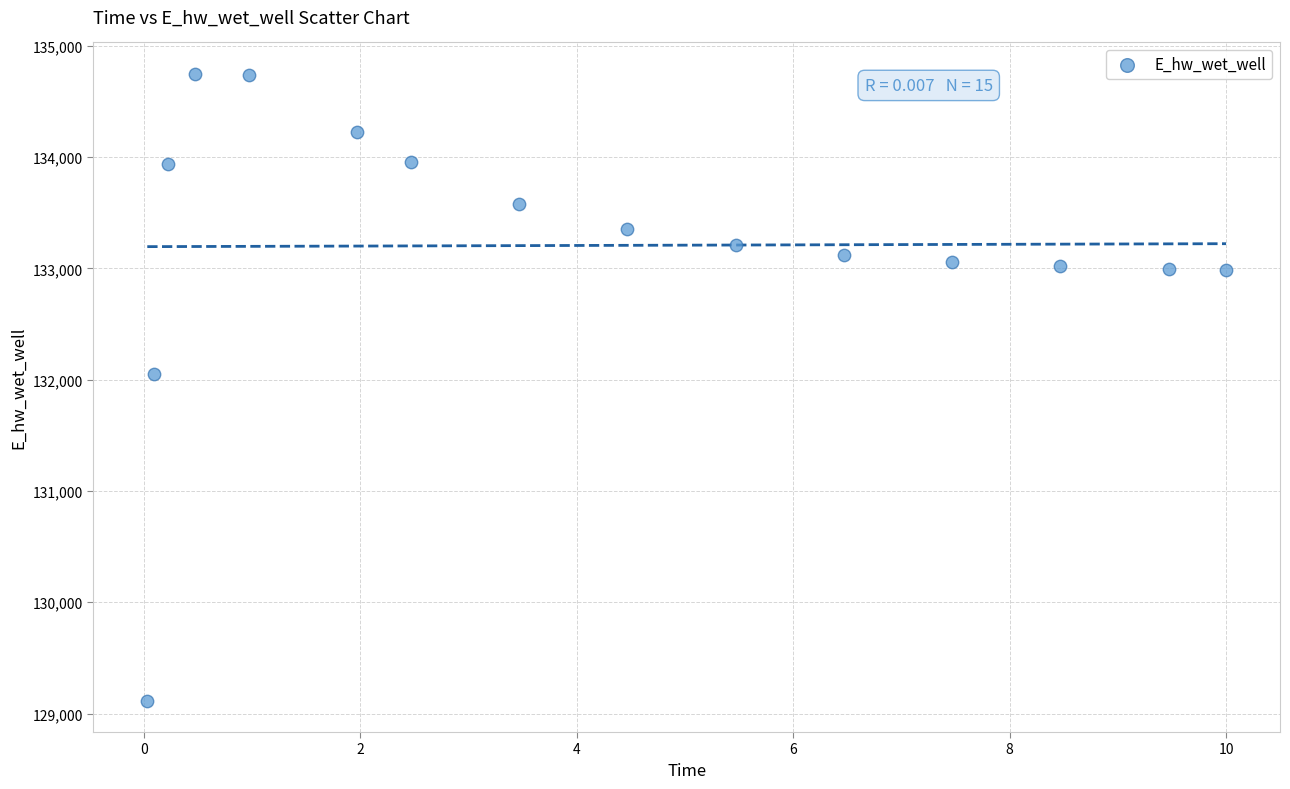

What is the range of Y values (max minus min)?

5633.5